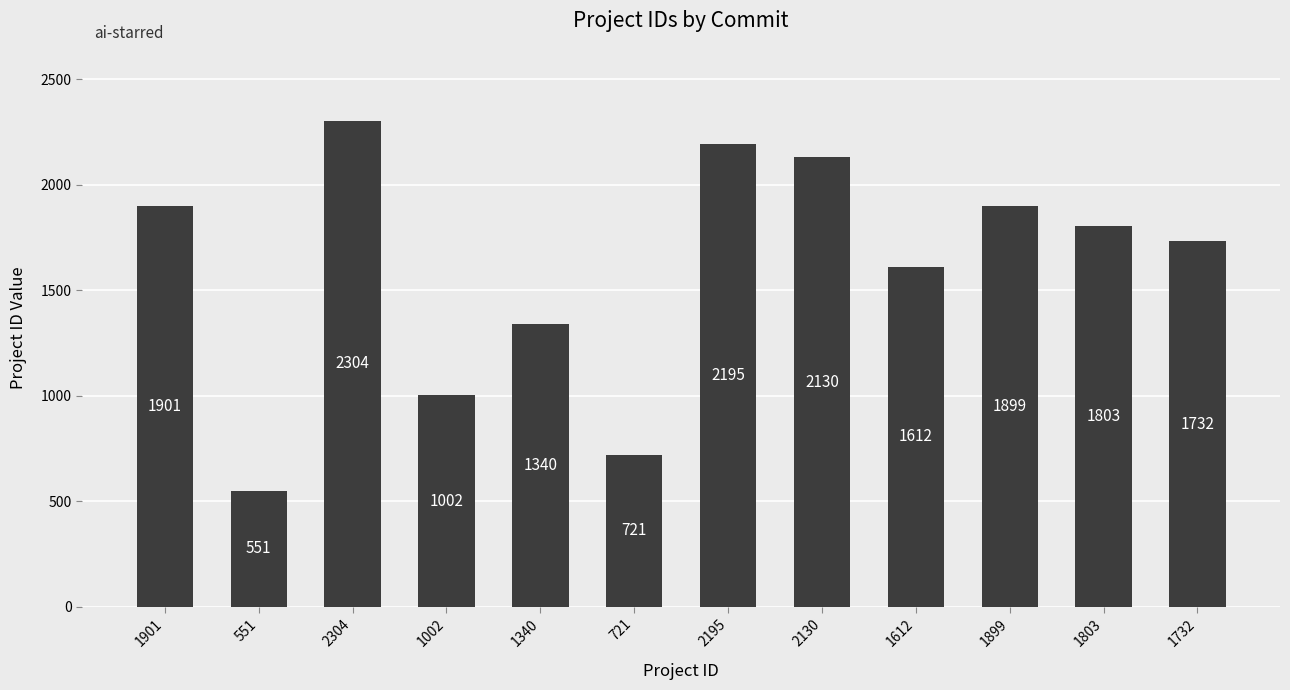

Are the bars grouped side by side (vs. stacked)?

No